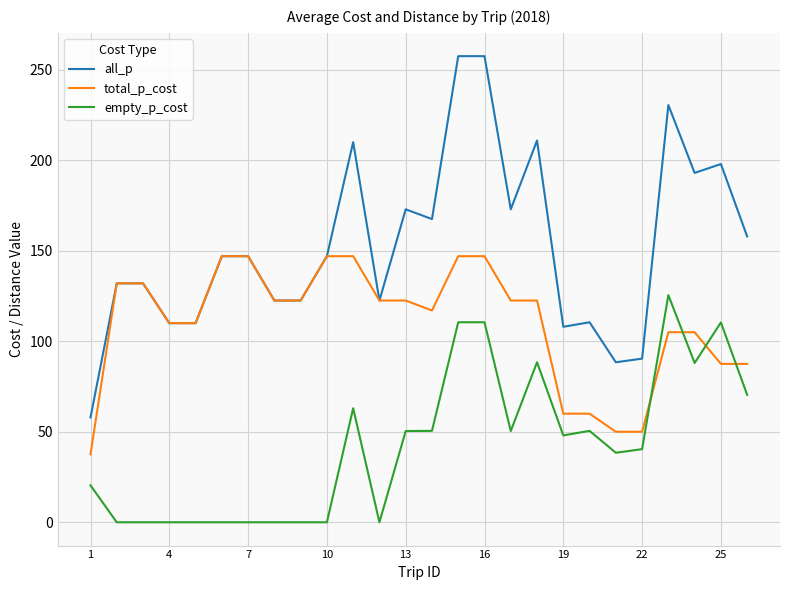

How many intersections are there between empty_p_cost and total_p_cost?

4